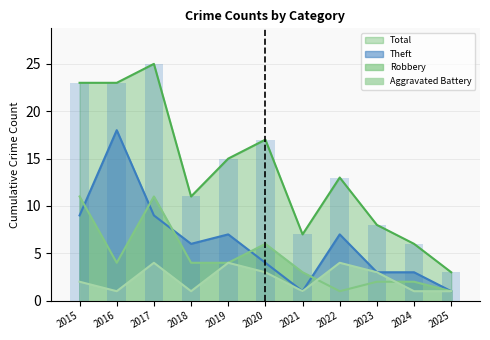

How many values in the Theft series are below 6?

5